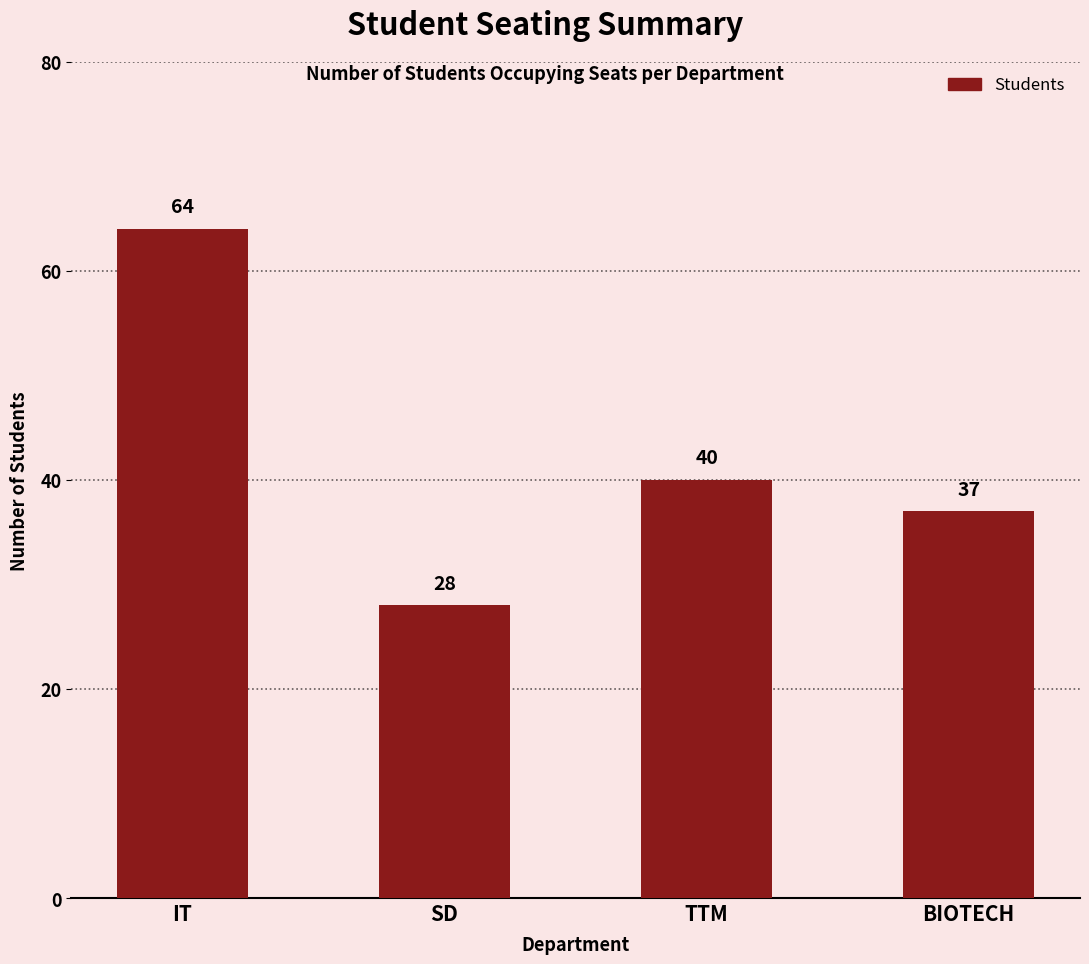

Rank the categories by value from lowest to highest.

SD, BIOTECH, TTM, IT